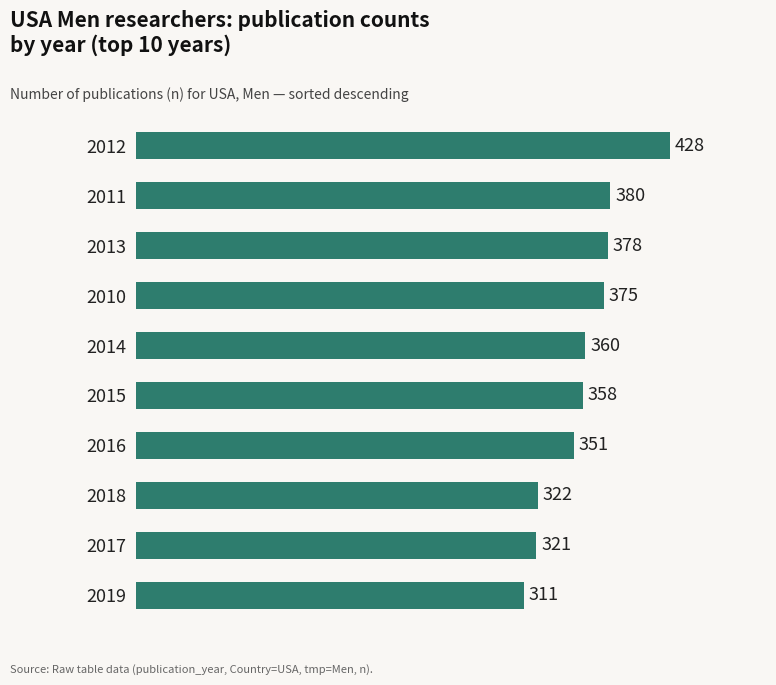

At which label is the value closest to 369?

2010